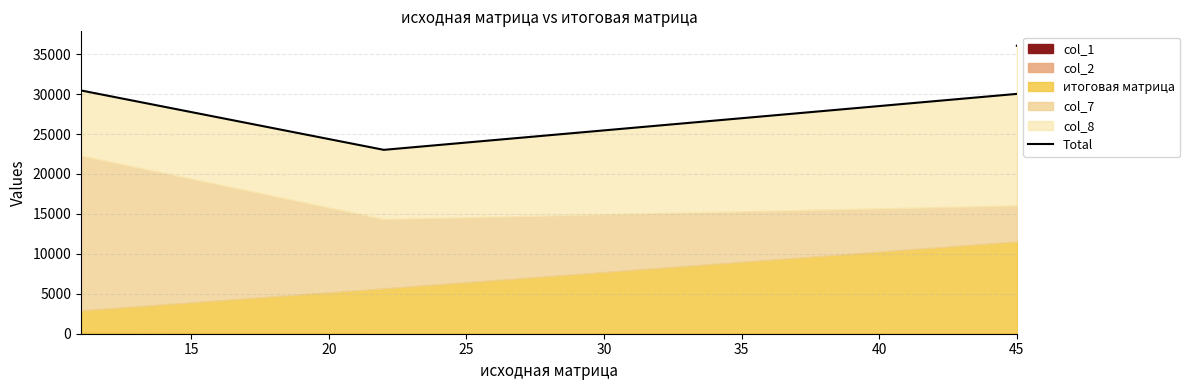

What is the sum of all values?

121981